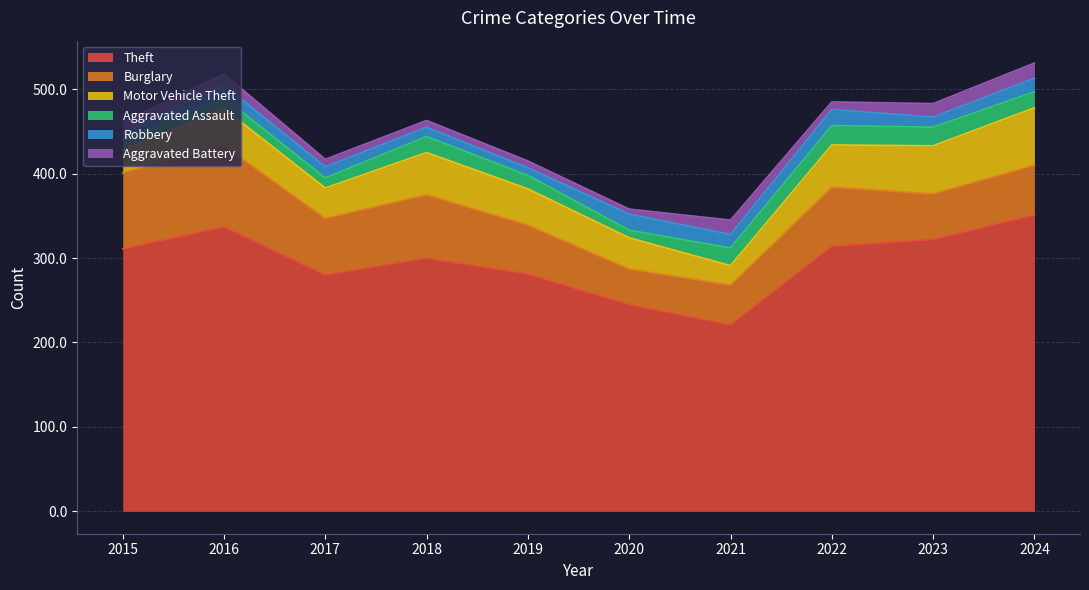

Reading left to right, extract all data points from this chart.

Theft: 311	337	280	300	281	245	221	314	322	351
Burglary: 90	96	67	75	58	42	47	70	54	59
Motor Vehicle Theft: 27	44	36	50	43	37	23	50	57	68
Aggravated Assault: 12	13	12	19	16	9	21	23	22	19
Robbery: 8	15	13	11	9	19	16	19	12	16
Aggravated Battery: 13	13	9	8	8	6	17	9	16	18